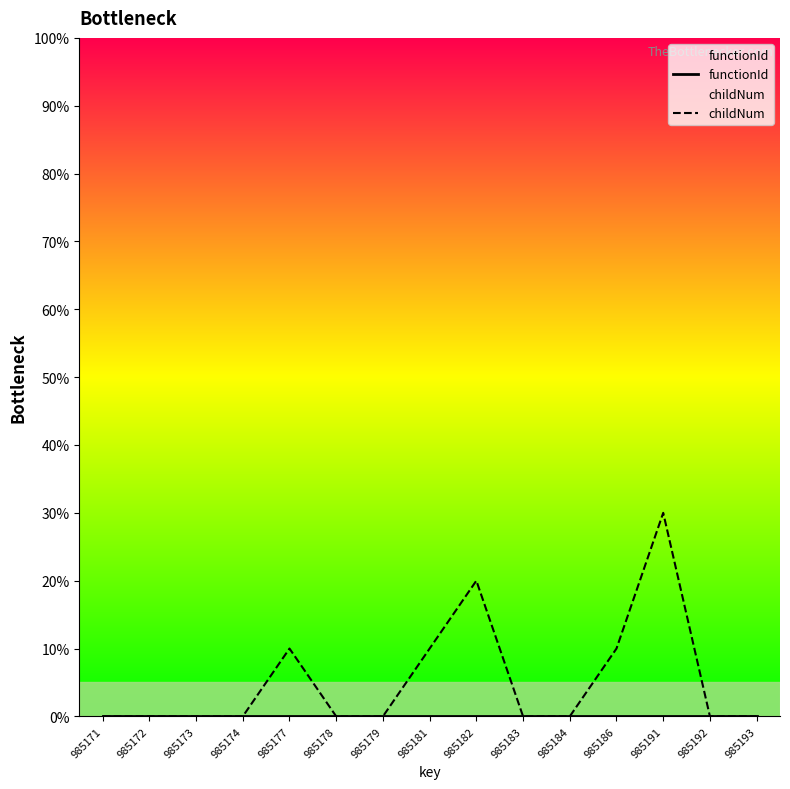

True or false: functionId and childNum cross at least once.

False